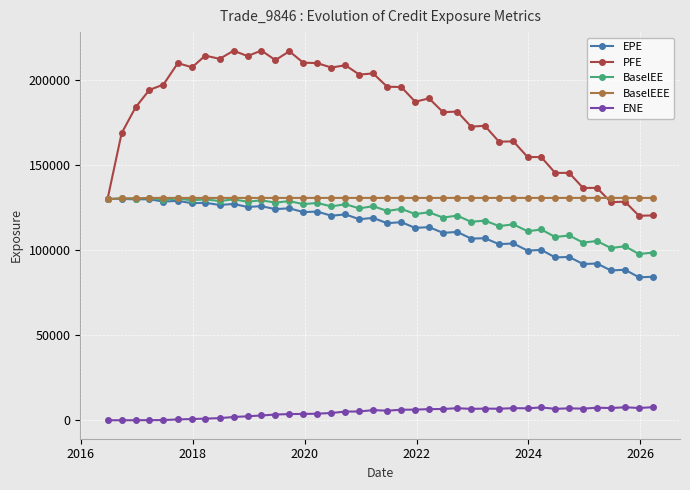

At how many categories does at least one series exceed 192004?

19